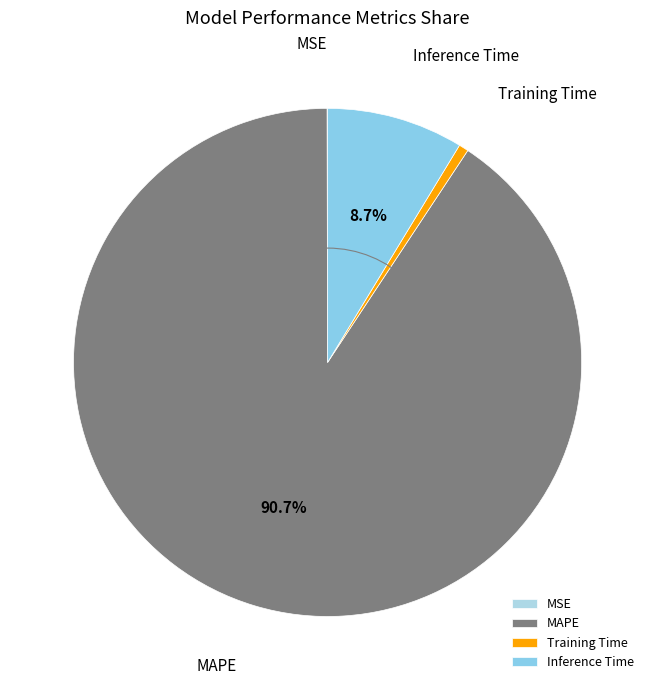

What percentage is the Inference Time slice, to the nearest percent?

9%